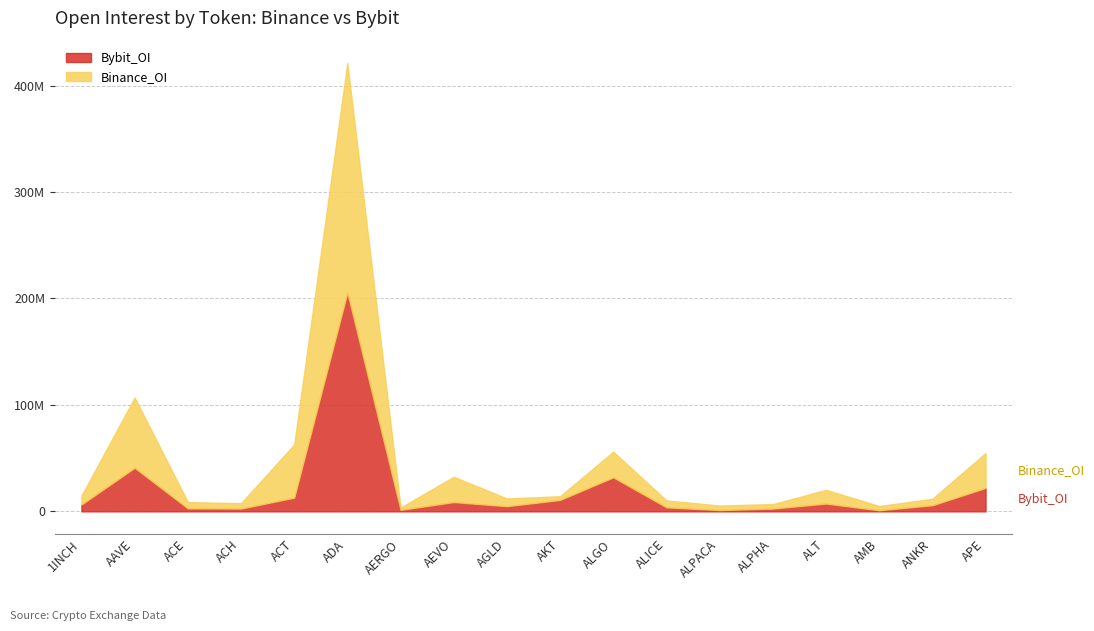

Between APE and ALGO, which is larger?

ALGO